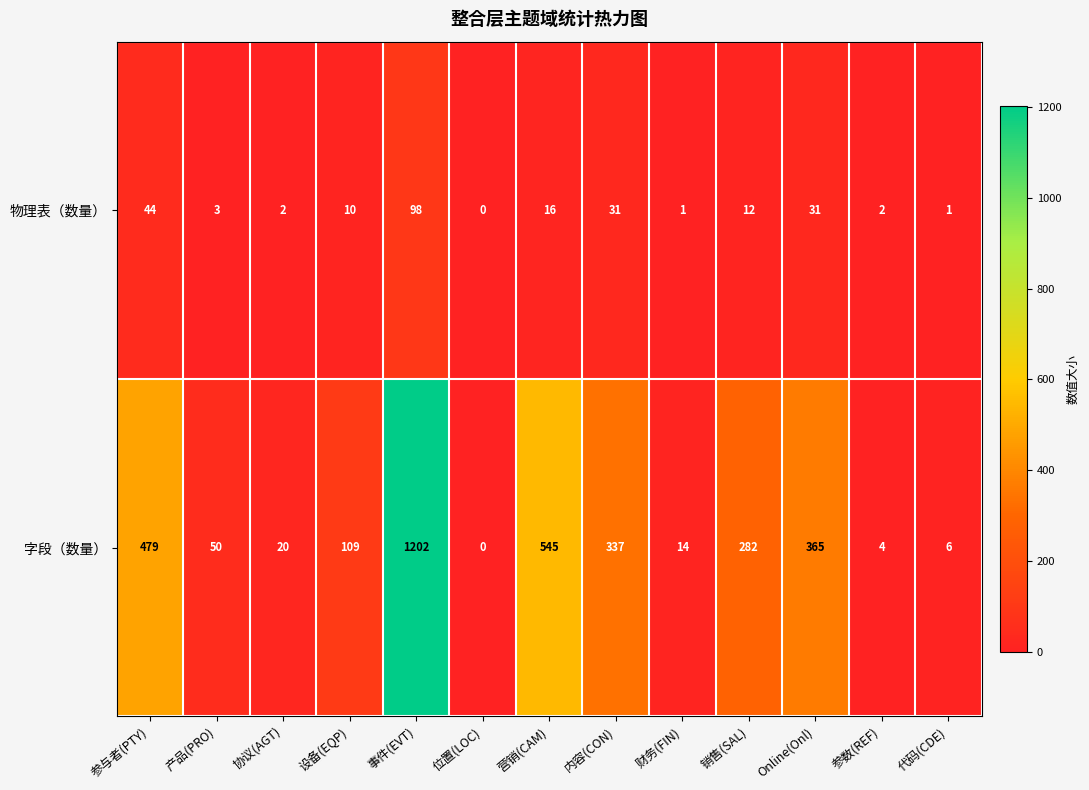

How many values in 字段（数量） are above zero?

12